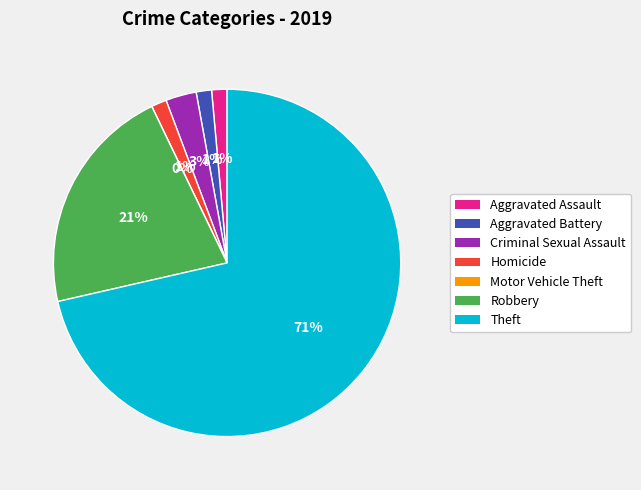

Between Motor Vehicle Theft and Homicide, which is larger?

Homicide